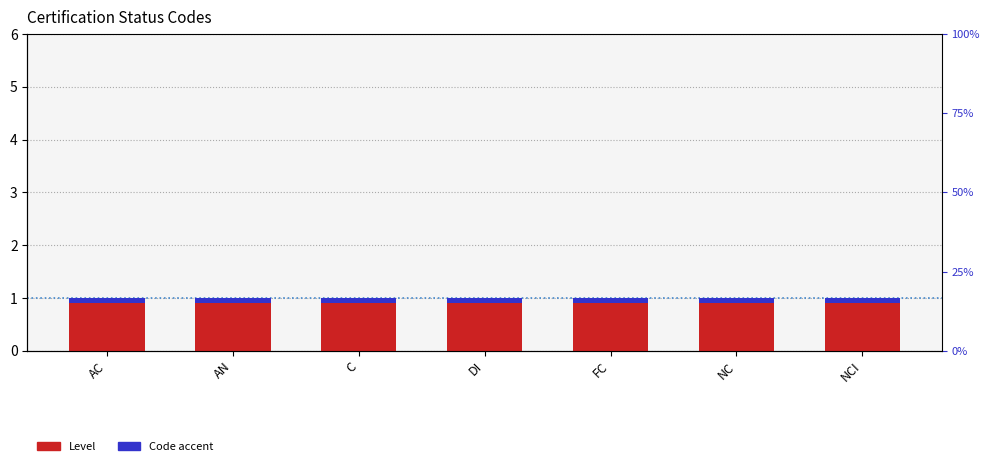

At FC, list the series in order from largest to smallest.

Level, Code accent